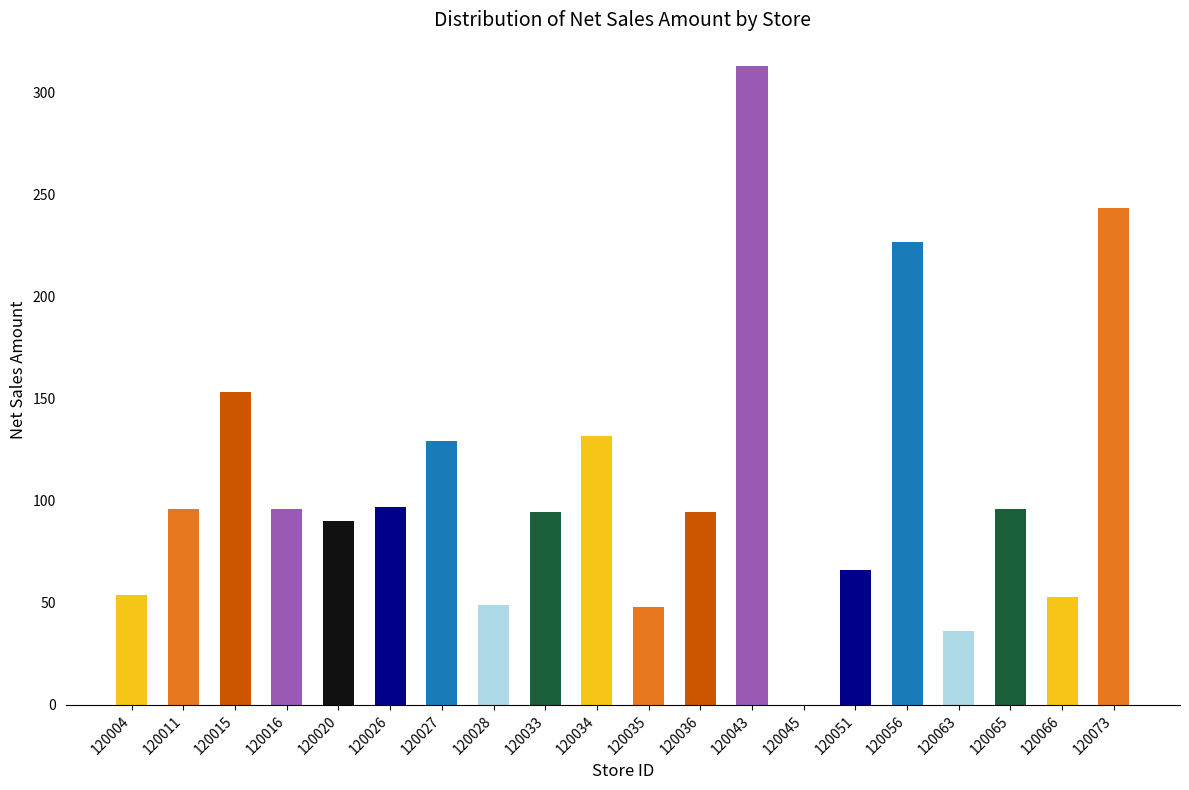

Where is the data nearest to the value 156?

120015